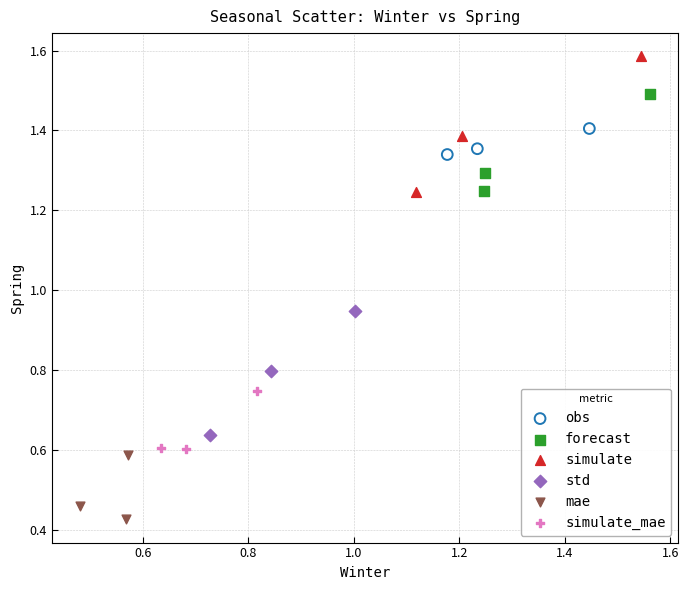

Which series contains the highest Y value?

simulate